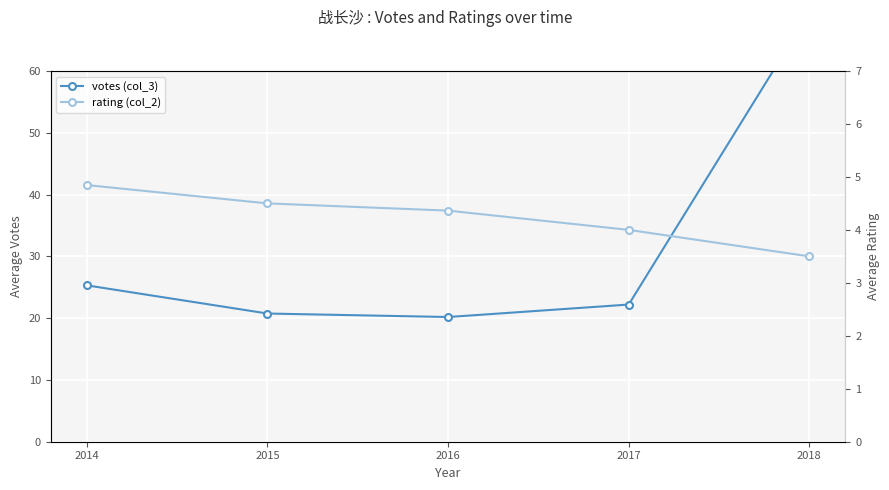

Reading right to left, extract all data points from this chart.

votes (col_3): 69.5	22.2	20.2	20.8	25.3
rating (col_2): 3.5	4.0	4.4	4.5	4.8